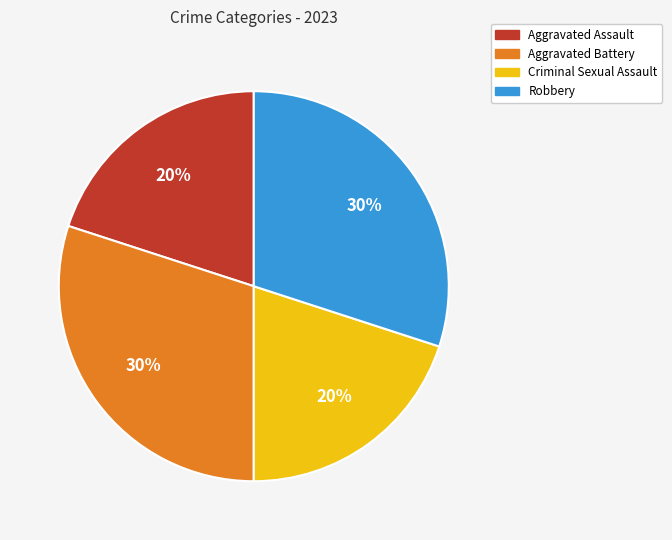

To the nearest percent, what percentage of the pie is Robbery?

30%